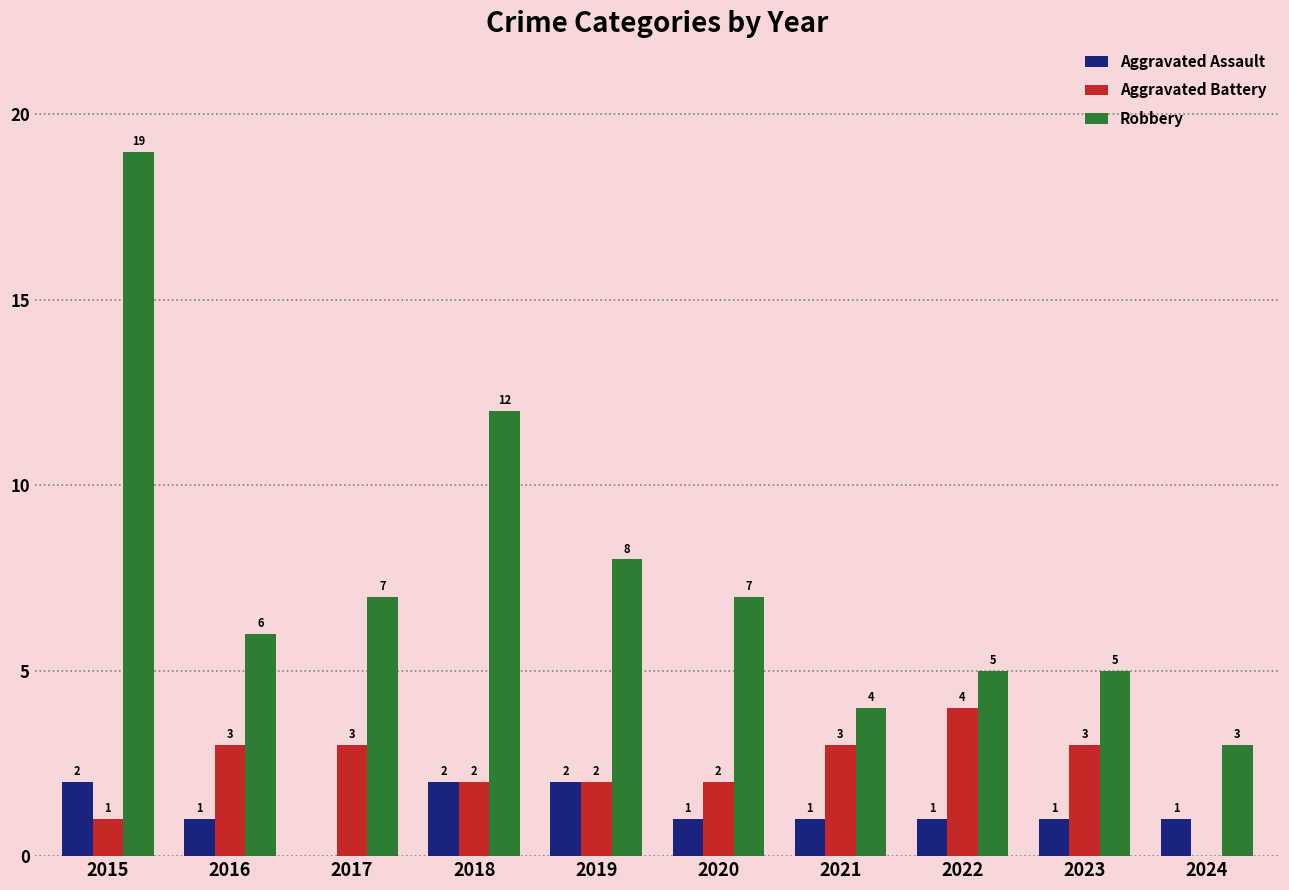

Is it true that Aggravated Assault equals 0 at 2022?

False